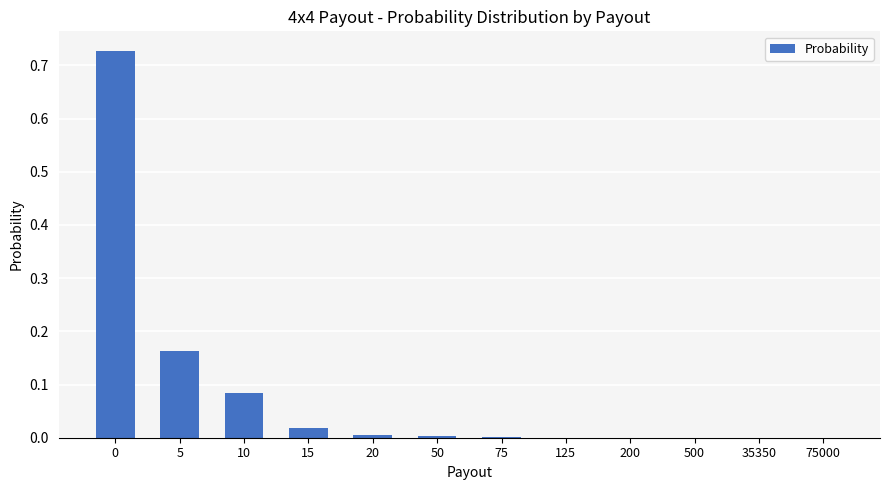

The chart shows a value of 0.0 at 50. True or false?

True